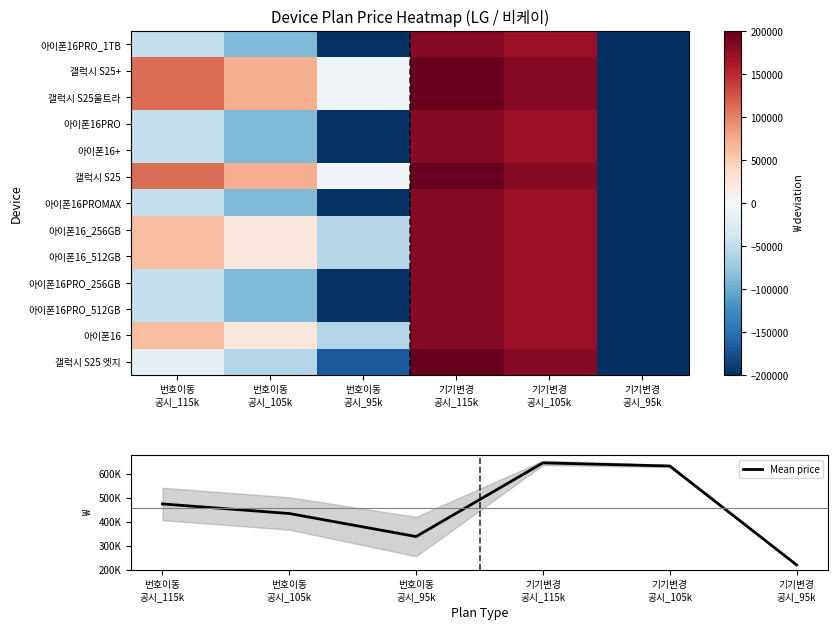

How many data points in 갤럭시 S25+ are less than 112179?

3